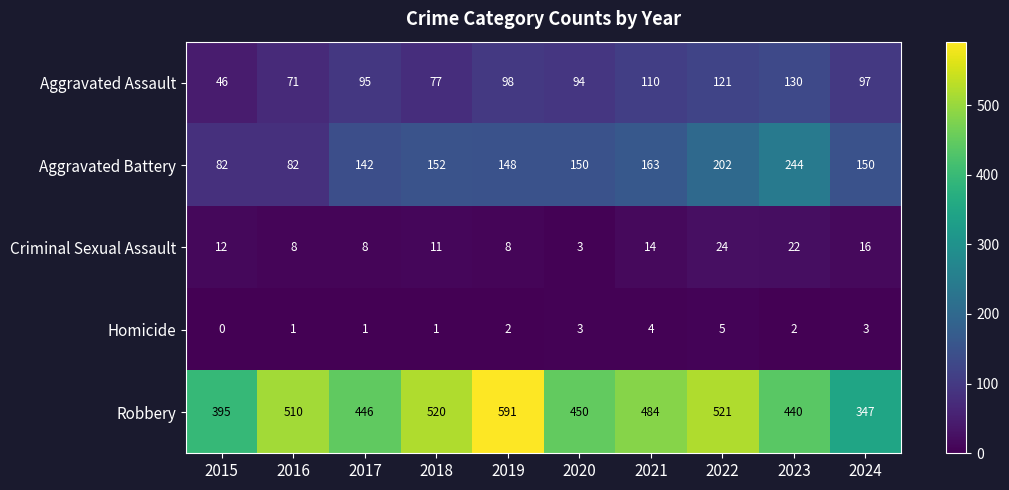

Which series has the largest total across all categories?

Robbery